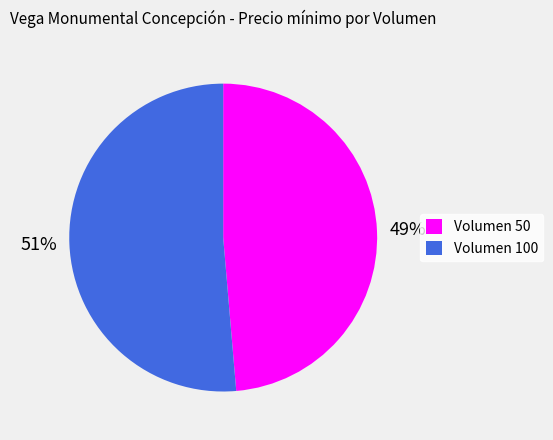

Is the sum of Volumen 50 and Volumen 100 greater than half?

Yes